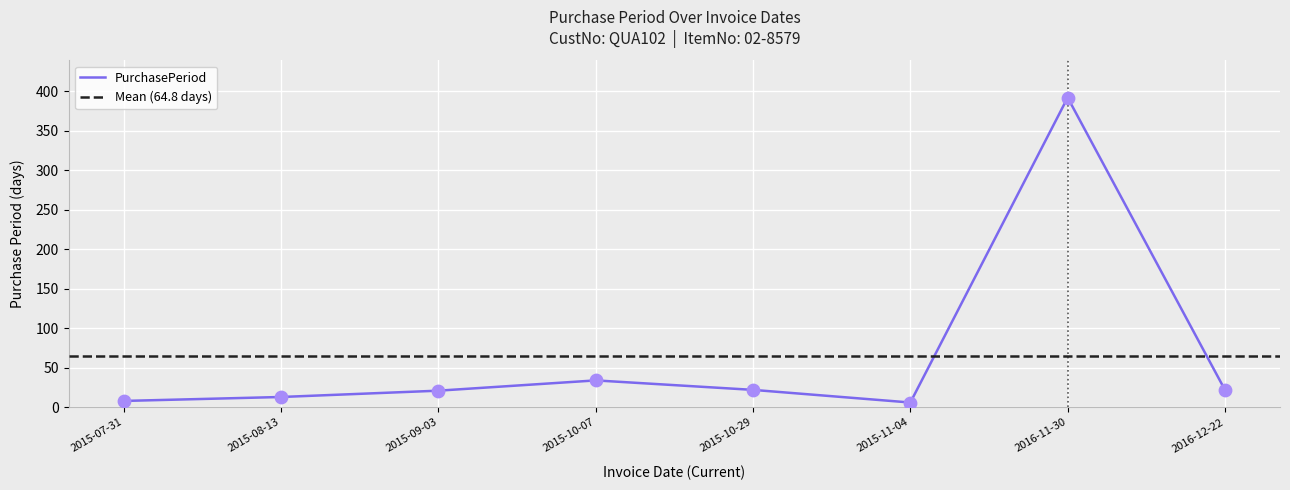

What is the change in value from 2015-09-03 to 2015-11-04?

-15